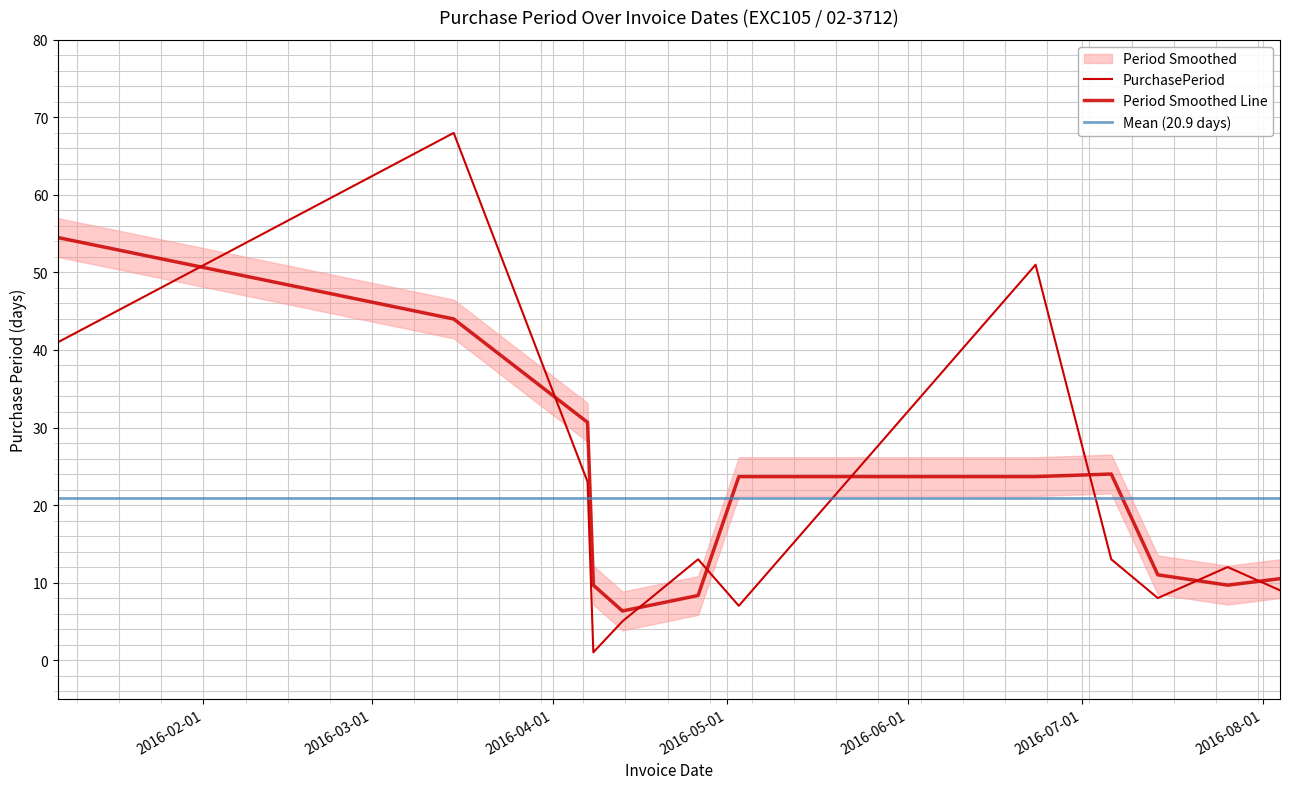

Rank the categories by value from highest to lowest.

2016-03-15, 2016-06-23, 2016-01-07, 2016-04-07, 2016-04-26, 2016-07-06, 2016-07-26, 2016-08-04, 2016-07-14, 2016-05-03, 2016-04-13, 2016-04-08